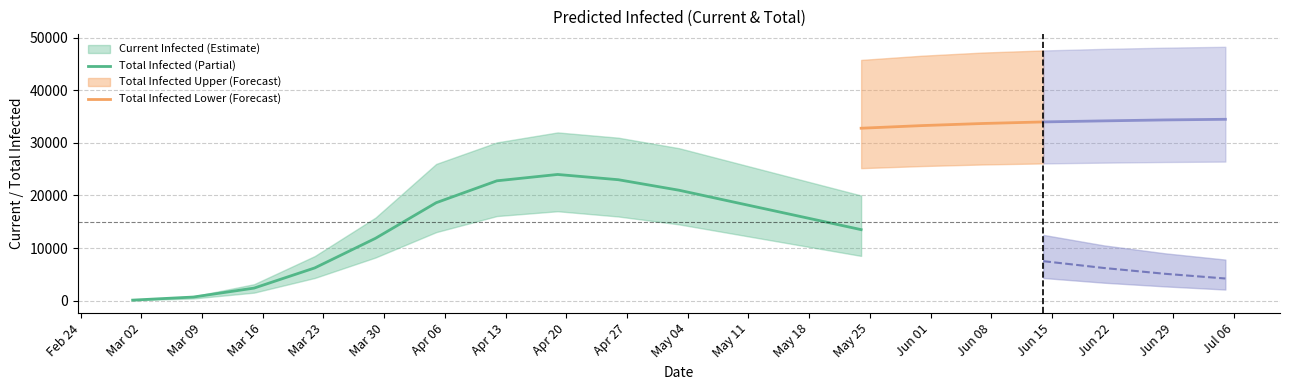

True or false: current_infected_lower and total_infected_mean cross at least once.

False